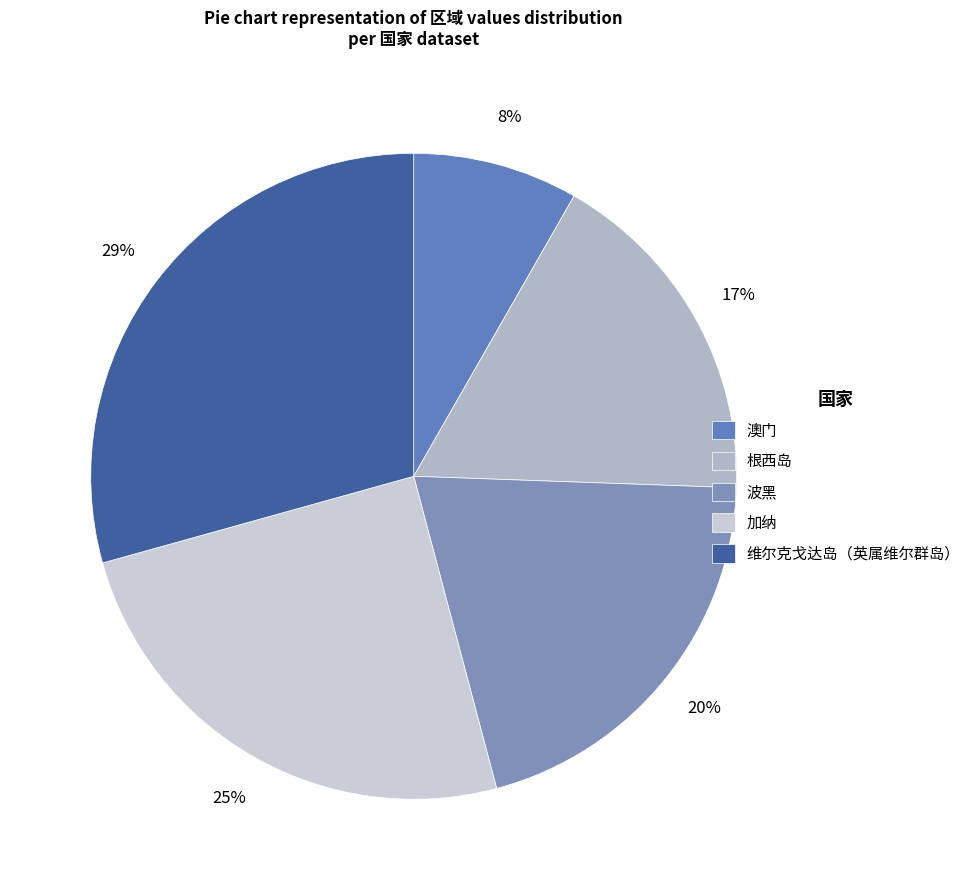

What percentage do 澳门 and 维尔克戈达岛（英属维尔群岛） together represent?

37.6%